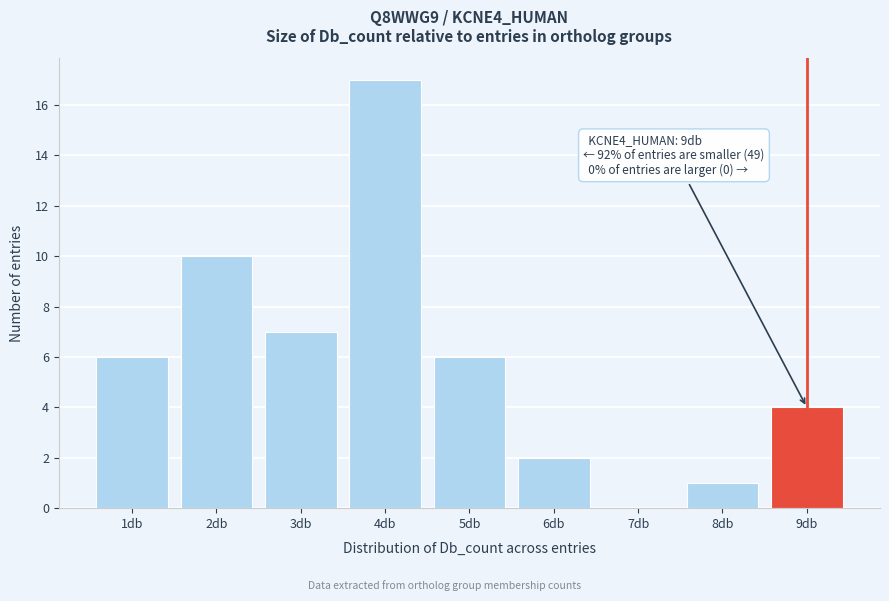

Over which range of the x-axis is the bar tallest?

3.5 to 4.5